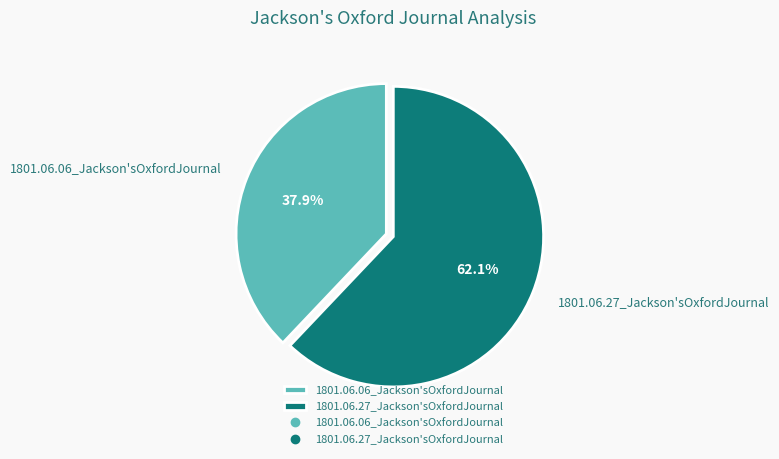

True or false: 1801.06.06_Jackson'sOxfordJournal accounts for 38% of the total.

True